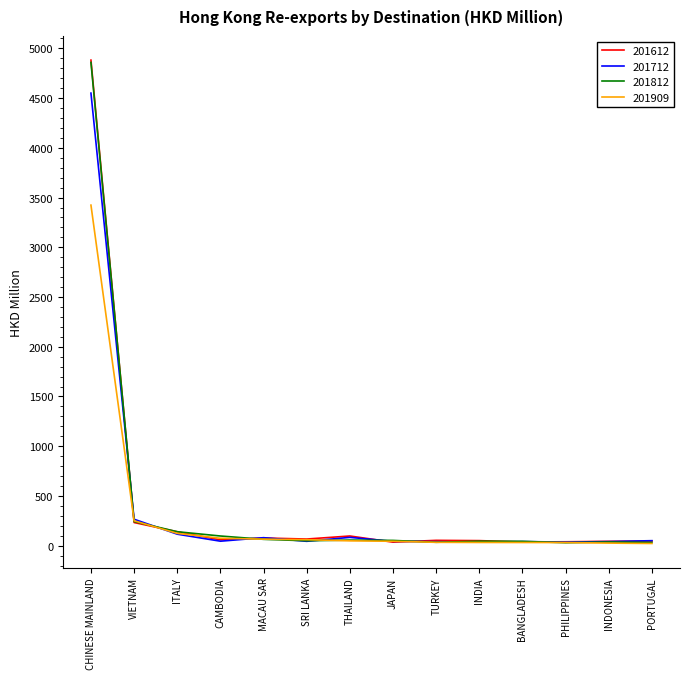

Where do 201909 and 201812 first cross each other?

CHINESE MAINLAND and VIETNAM